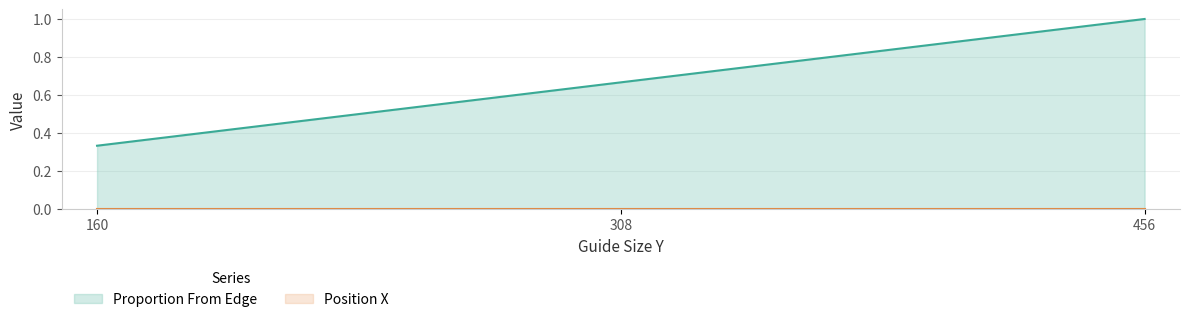

What is the value of the 1st point from the left?

0.3